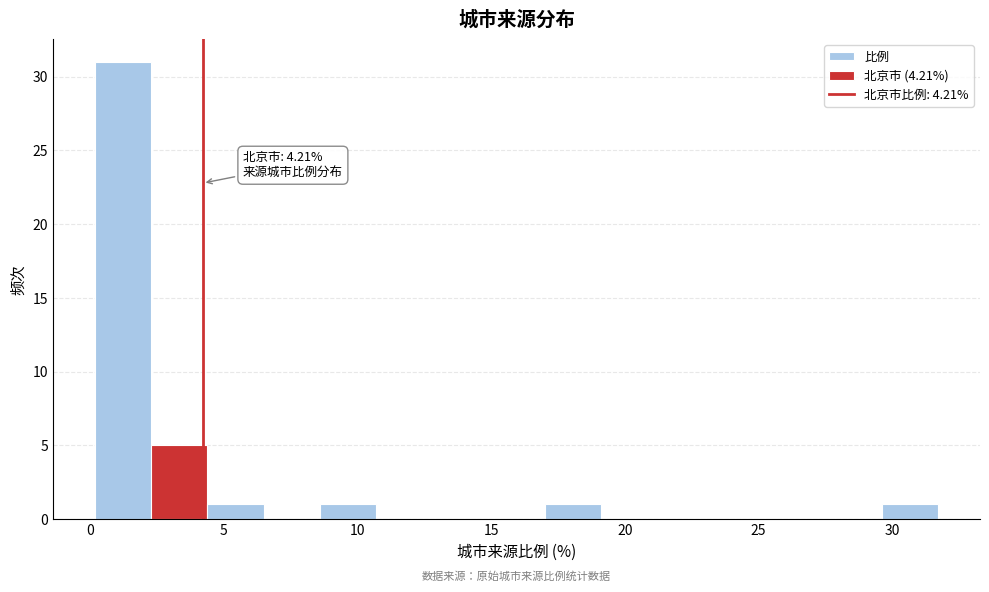

Over which range of the x-axis is the bar tallest?

0.0 to 2.5